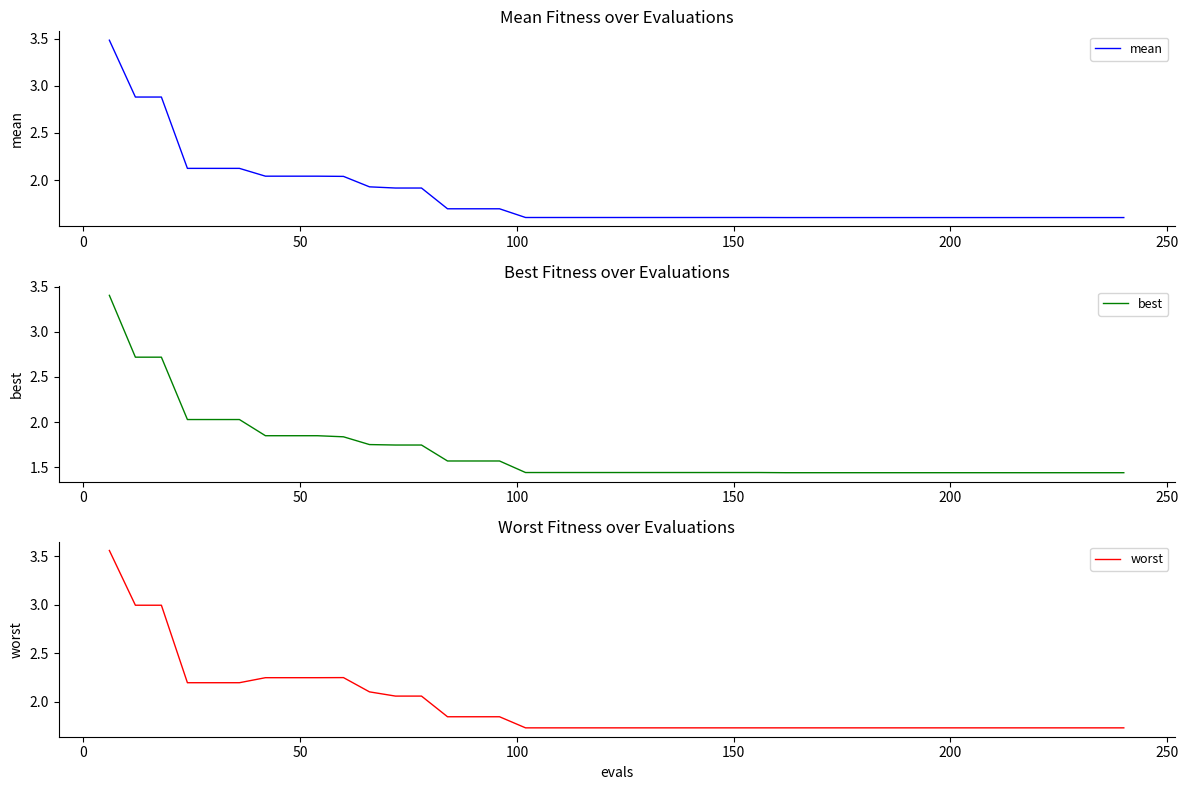

What are all the series names shown in the legend?

mean, best, worst